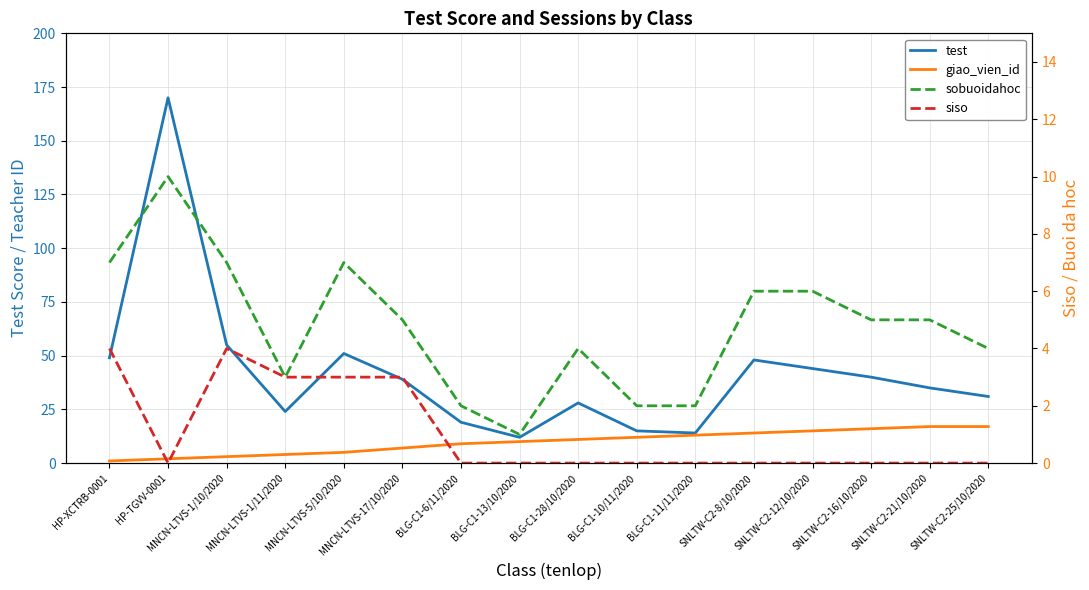

What is the difference between the highest and lowest values at BLG-C1-13/10/2020?

12